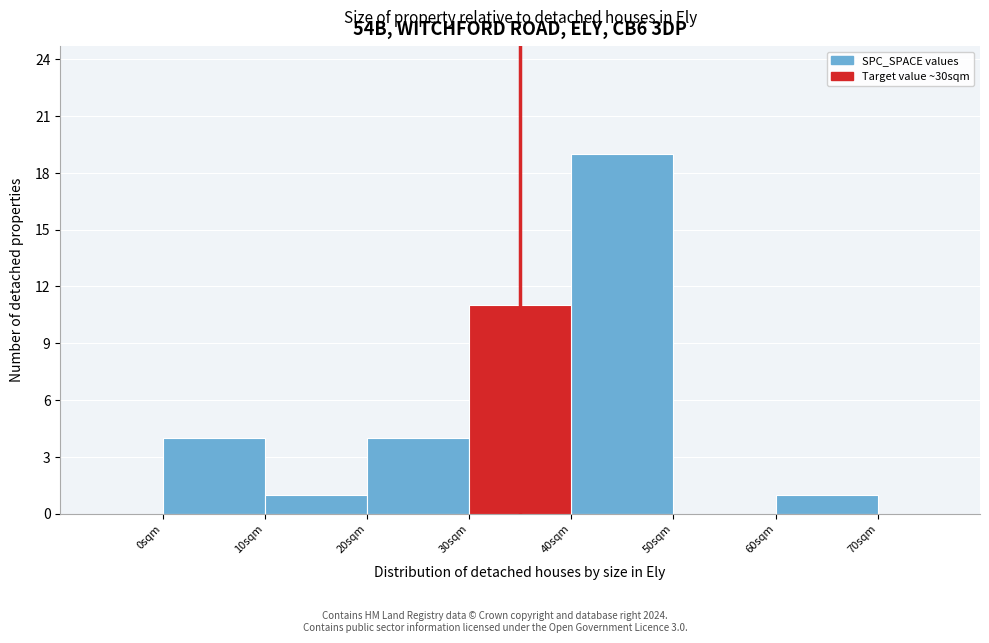

How tall is the bar that spans 0 to 10 on the x-axis? The values are not printed on the chart, so give them approximately, as read against the axis.

4